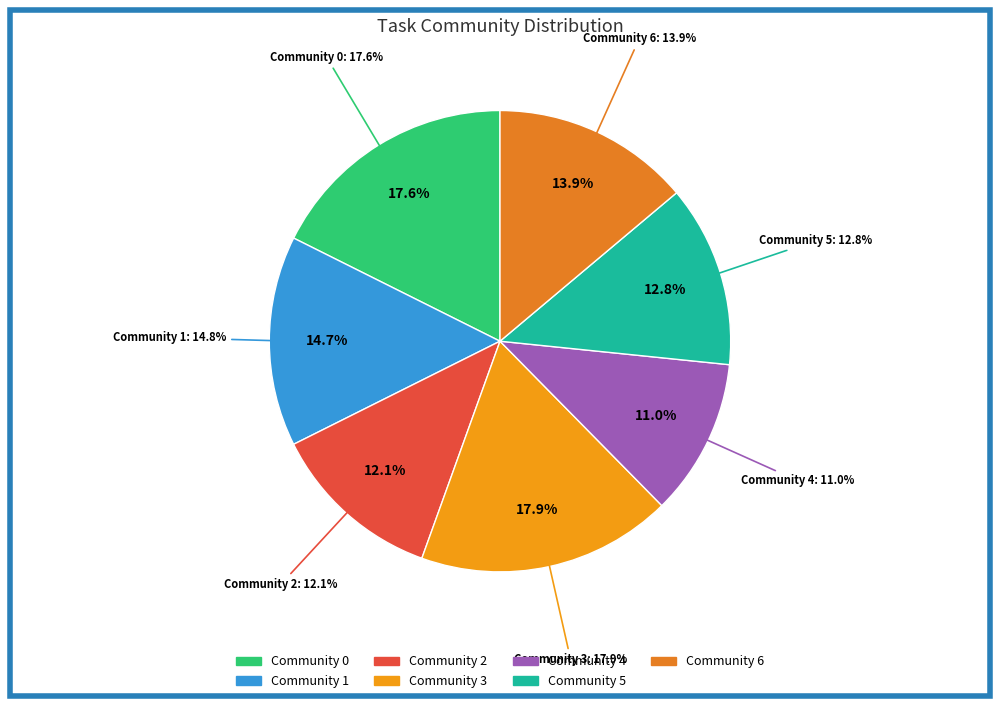

To the nearest percent, what portion does Community 6 represent?

14%